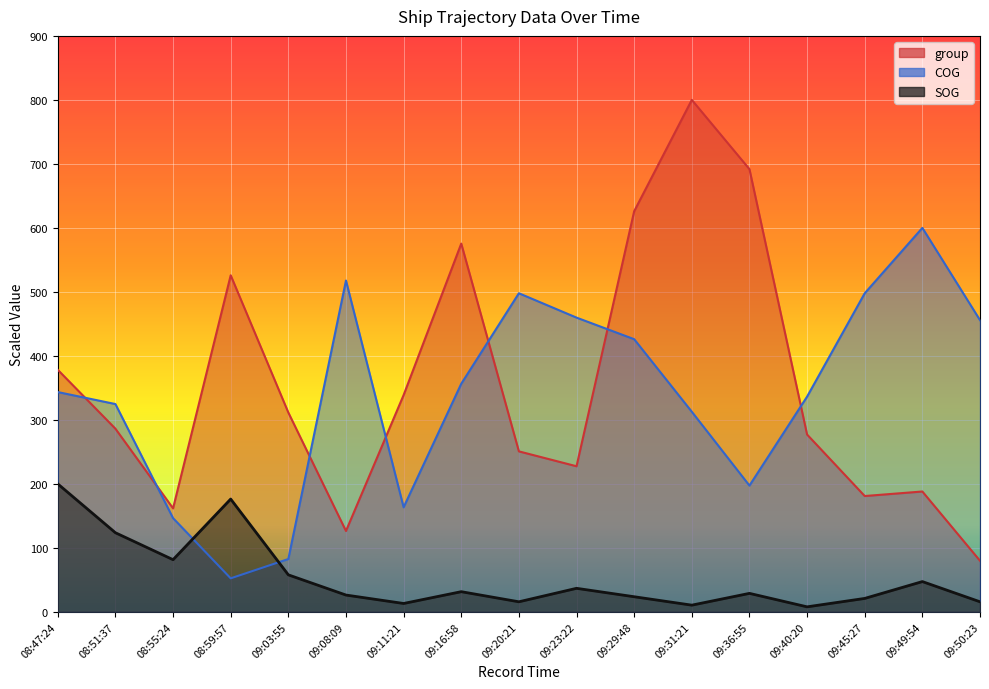

The value of COG at 09:36:55 is 197.4. True or false?

True